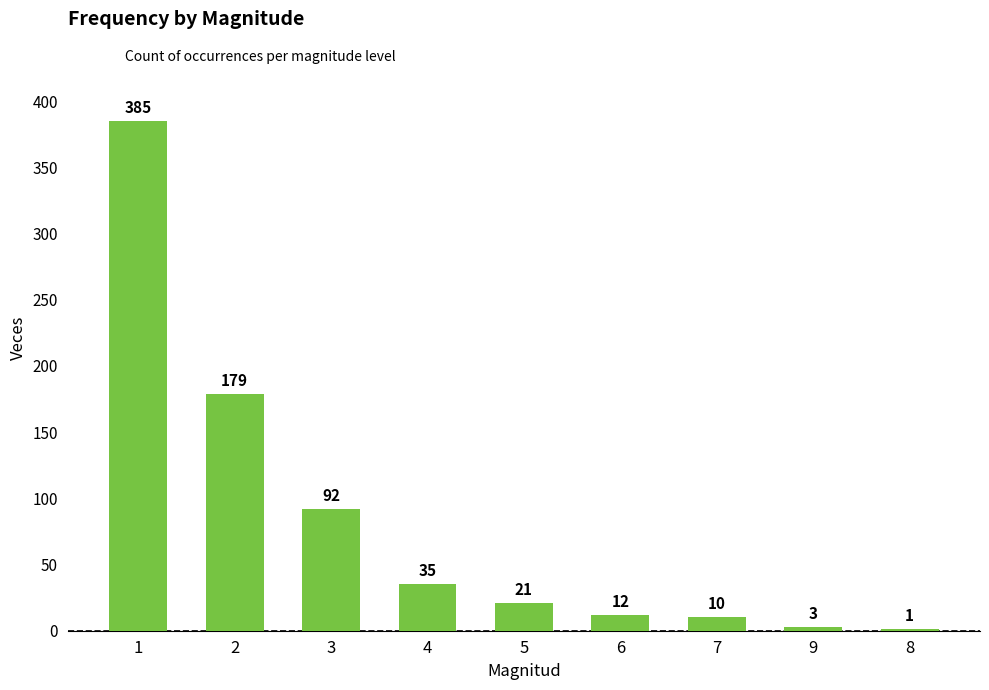

Reading left to right, transcribe all the data shown in this chart.

385	179	92	35	21	12	10	3	1